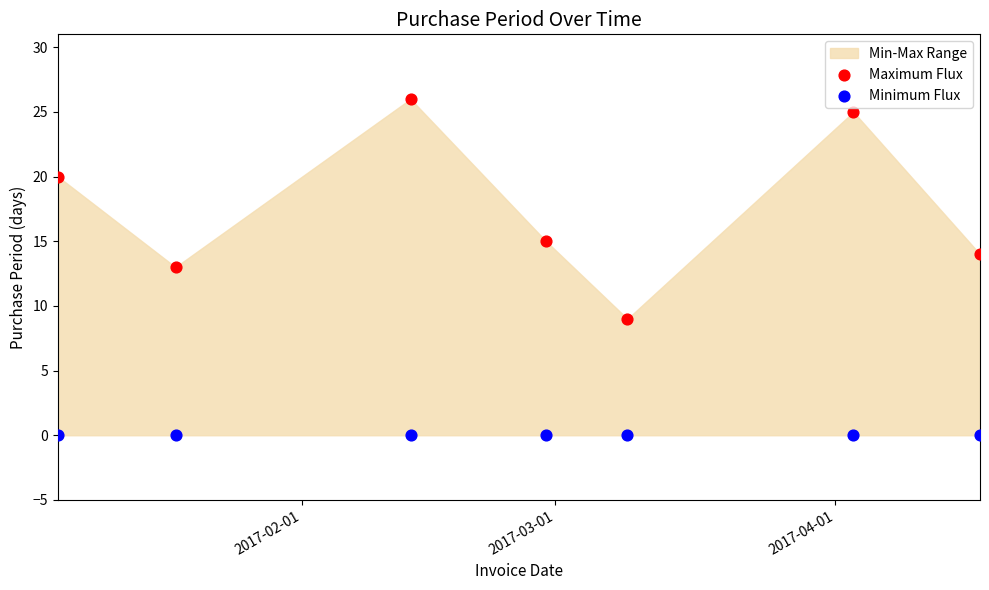

Which series contains the highest Y value?

Maximum Flux